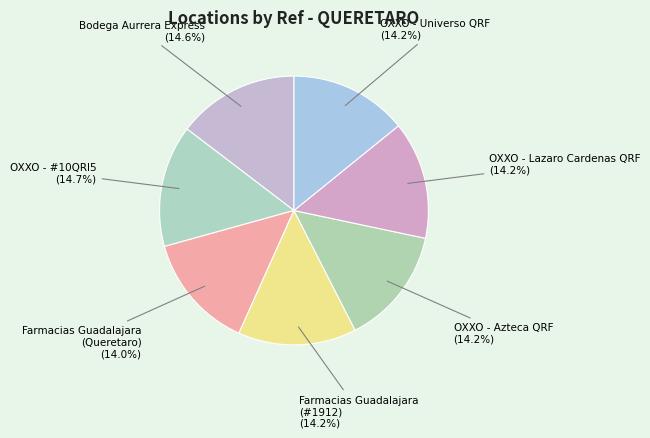

Do OXXO - Universo QRF and OXXO - #10QRI5 together represent more than half of the pie?

No